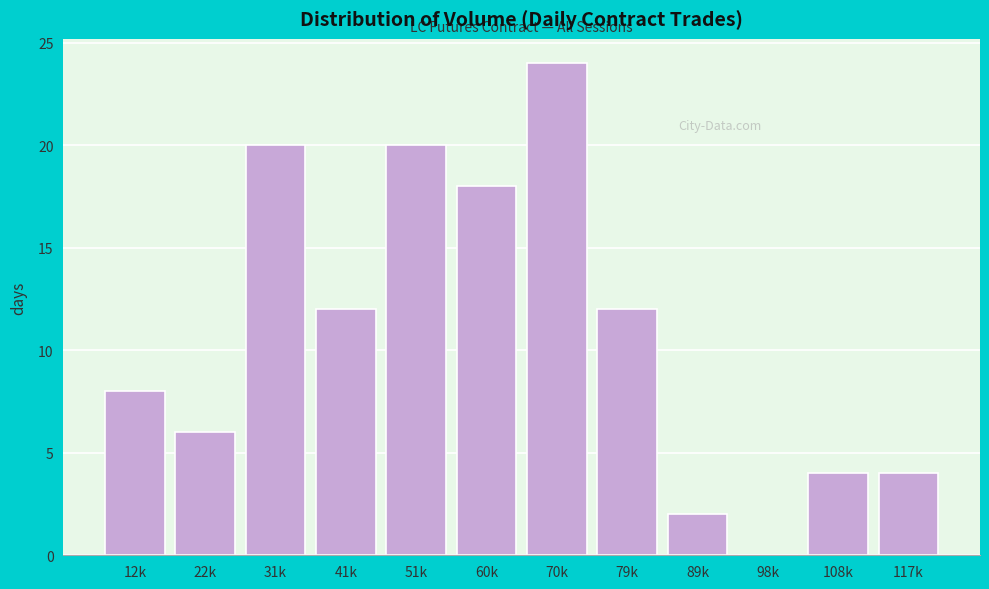

Reading right to left, extract all data points from this chart.

117k=4	108k=4	98k=0	89k=2	79k=12	70k=24	60k=18	51k=20	41k=12	31k=20	22k=6	12k=8